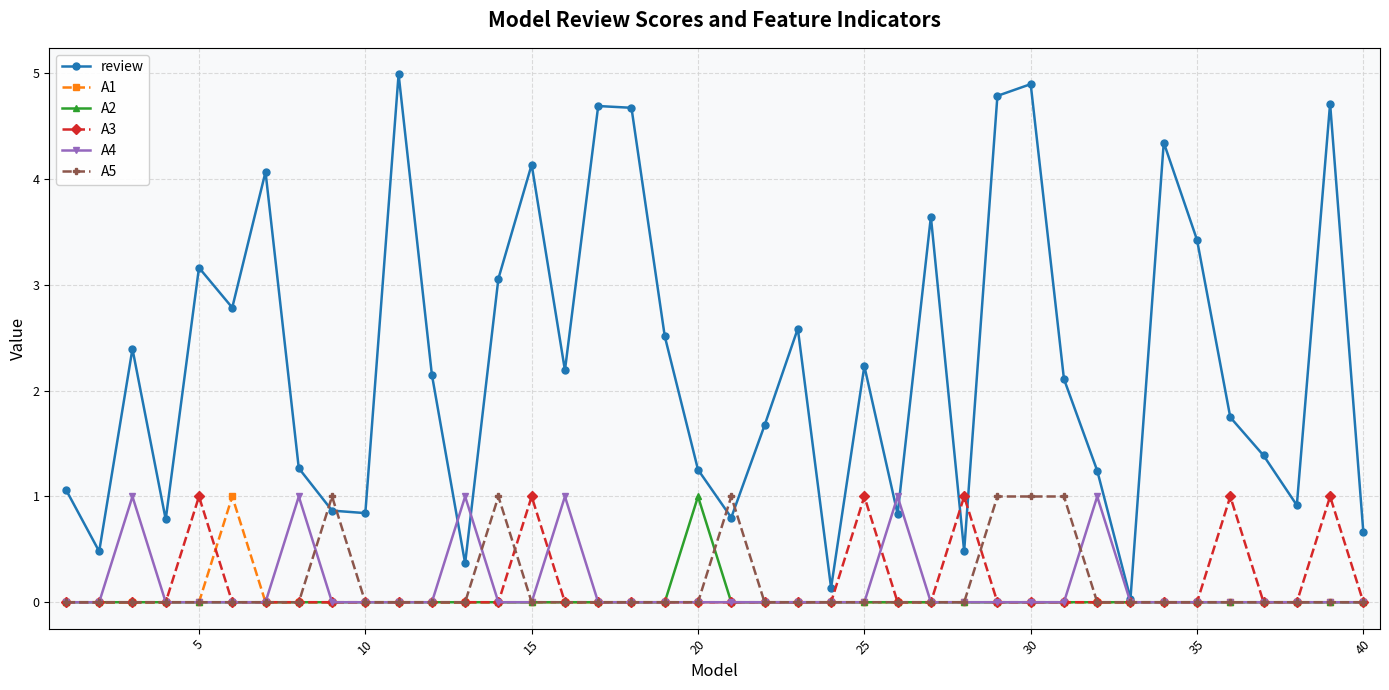

Which series has the largest total across all categories?

review